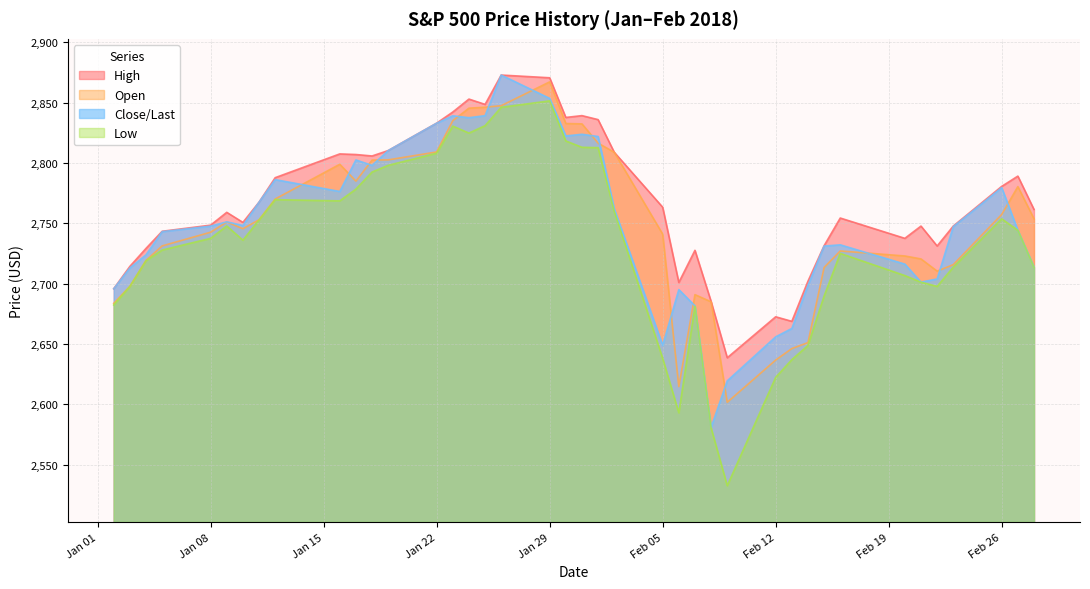

How many values in the High series exceed 2761?

20